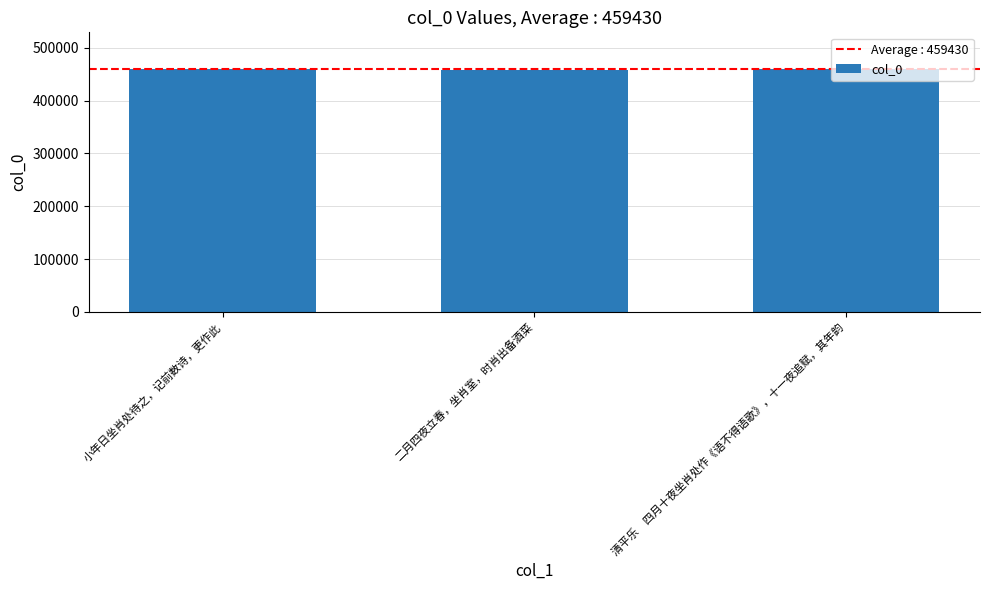

What is the minimum value shown in the chart?

458702